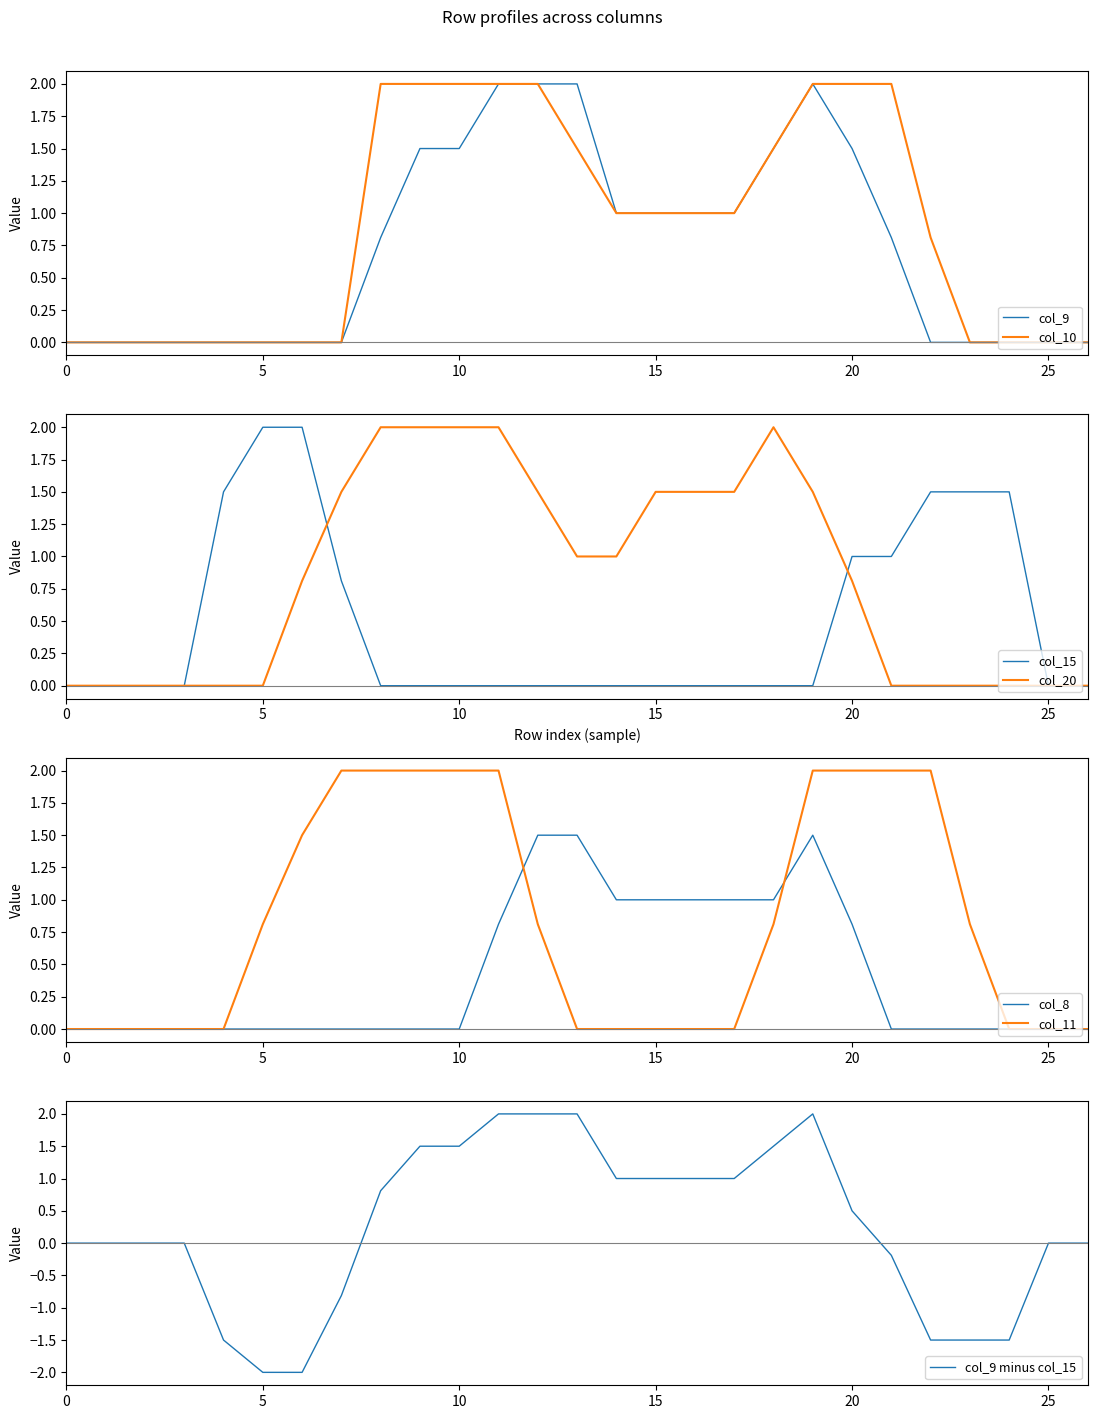

Where do col_20 and col_10 first cross each other?

18 and 19